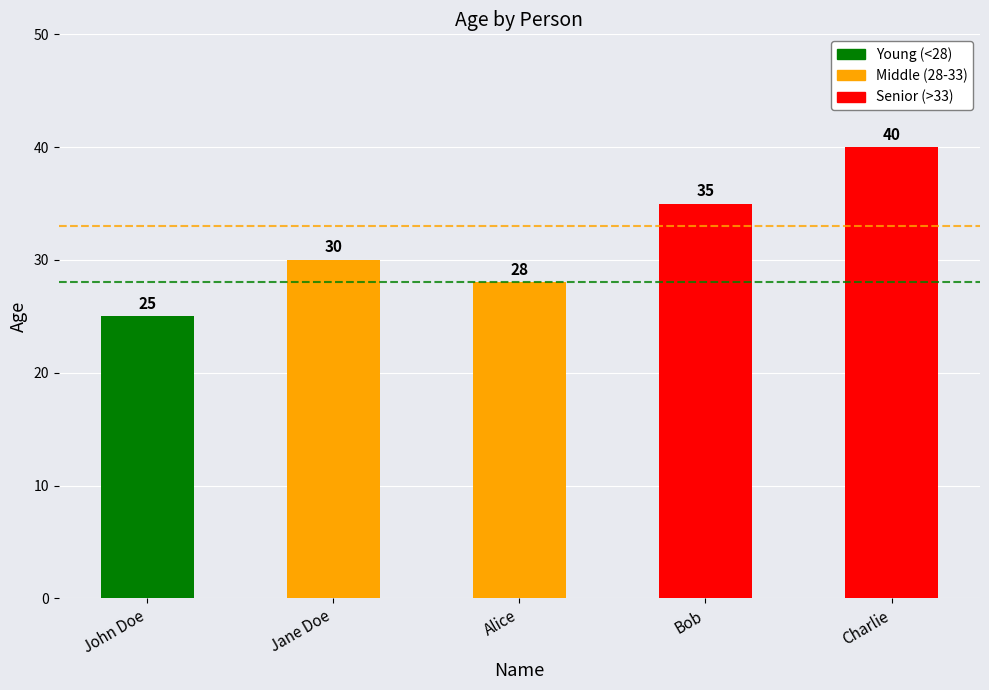

What is the greatest value displayed?

40